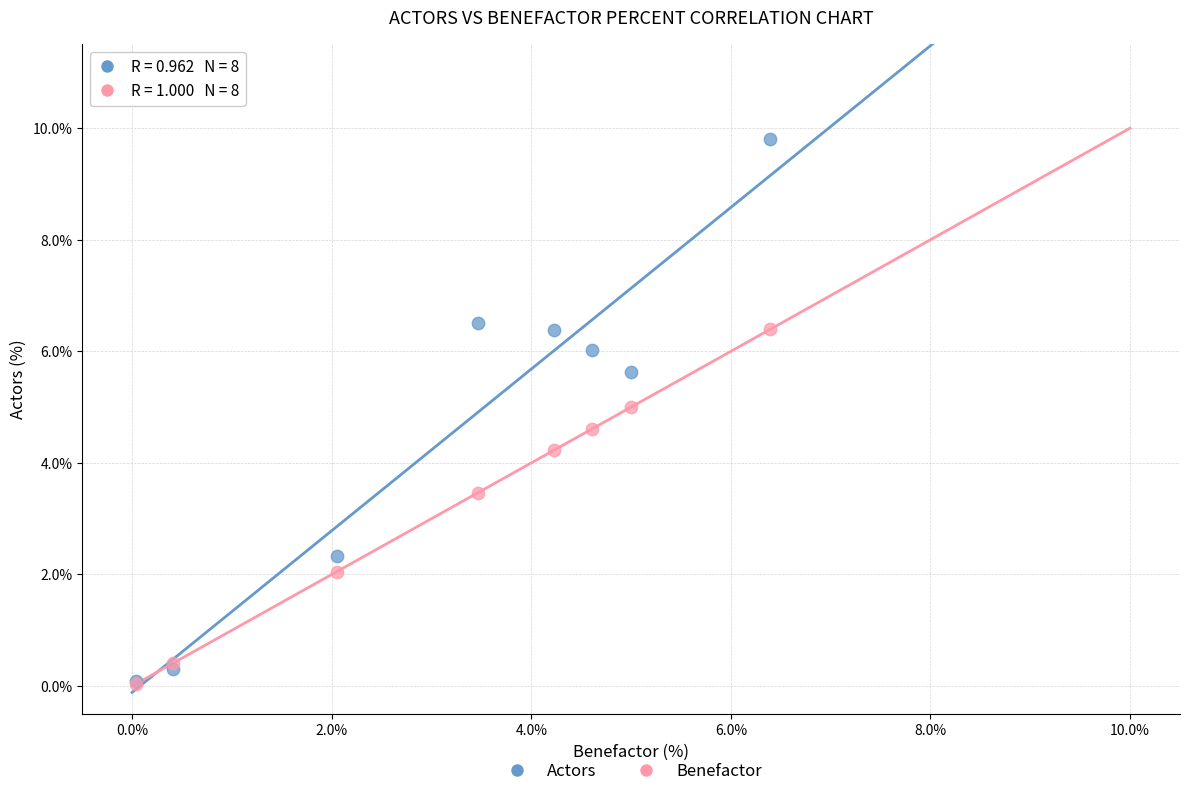

In the Actors series, what Y value is closest to 4?

5.6